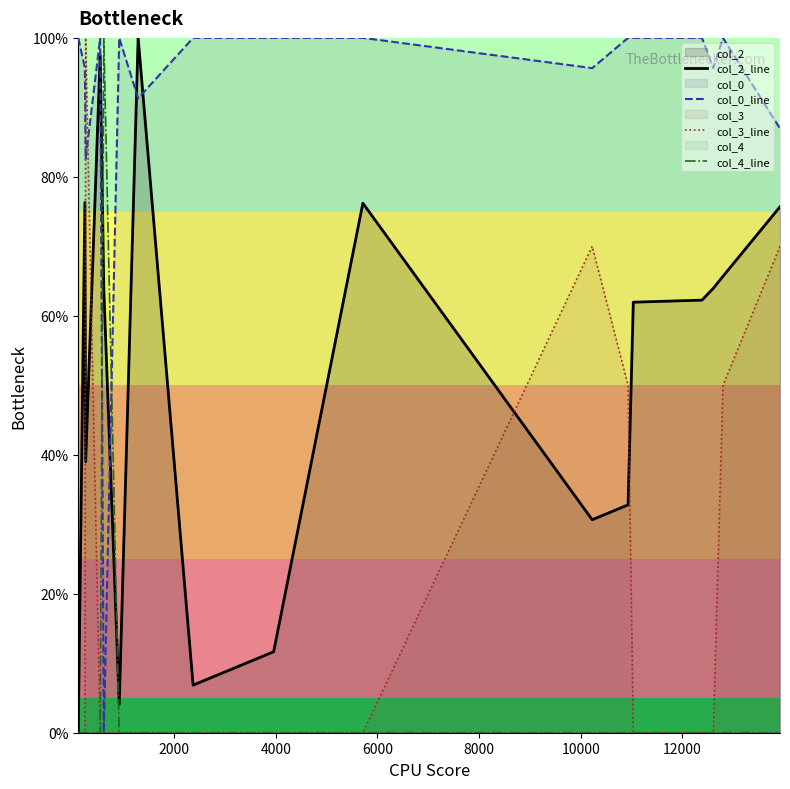

What is the maximum value shown in the chart?

100.0